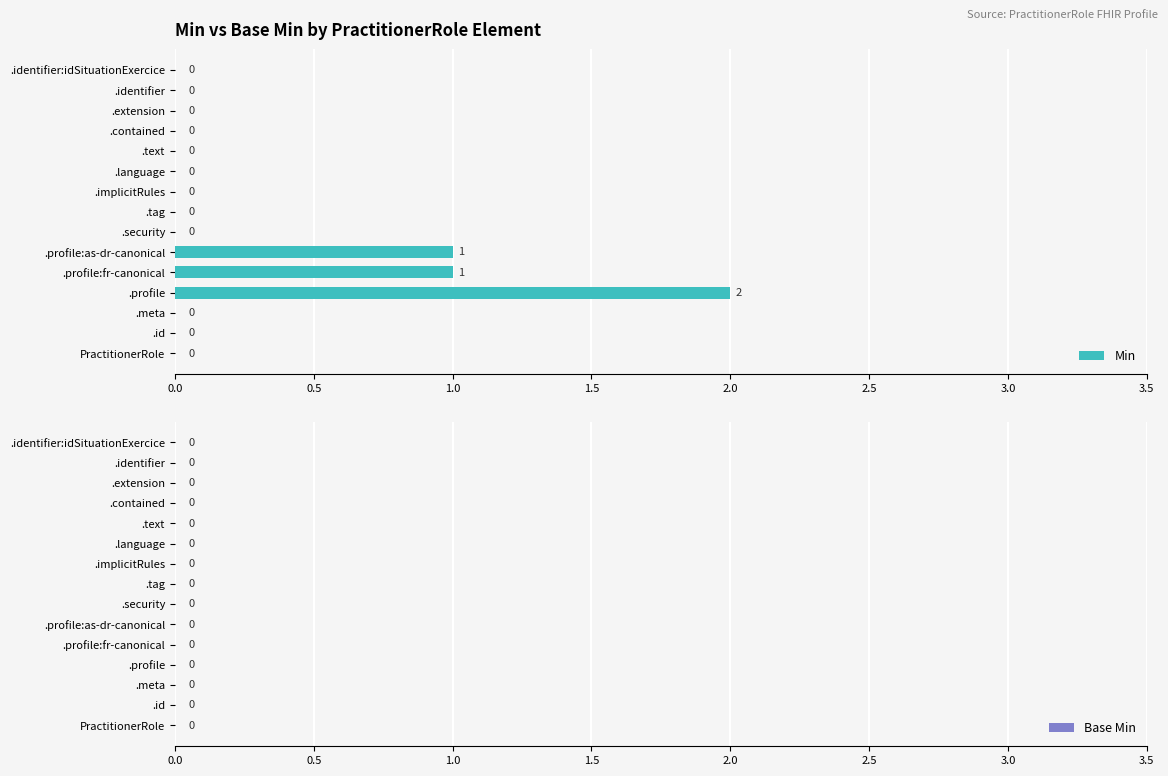

What is the sum of all values?

4